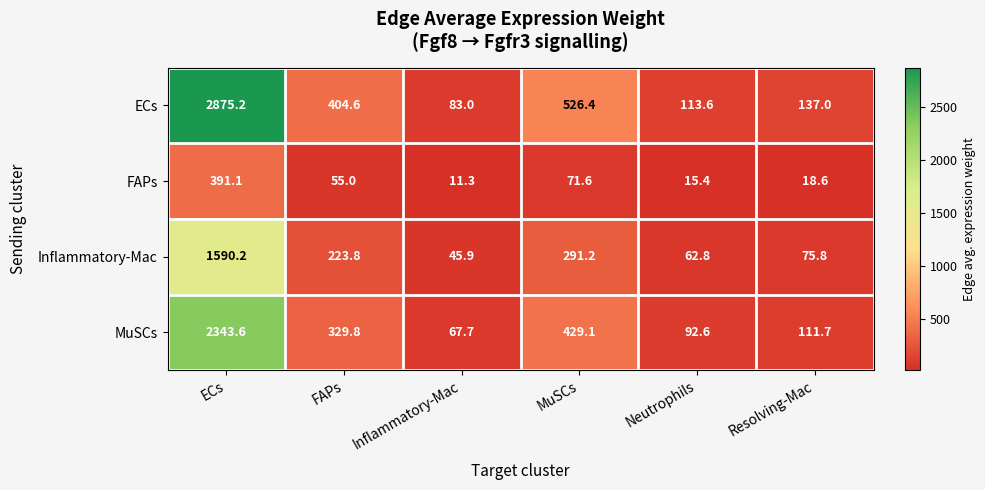

What is the sum of the FAPs values at Inflammatory-Mac and MuSCs?

82.9